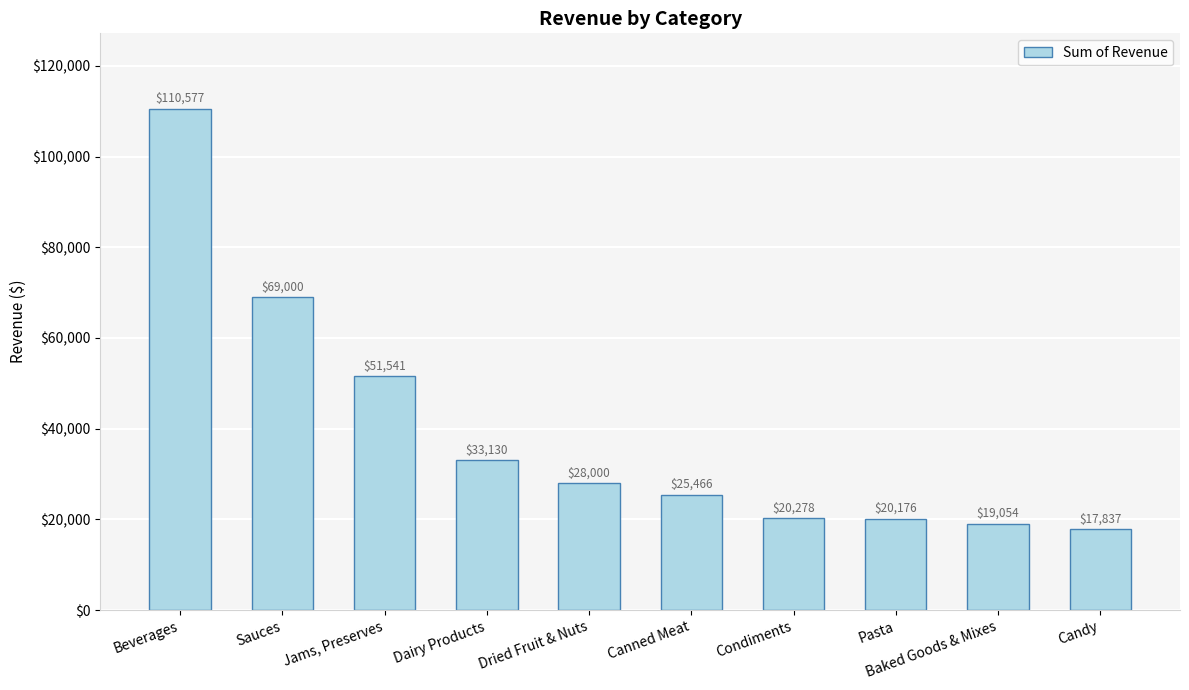

What is the value of the 1st bar from the left?

110577.1